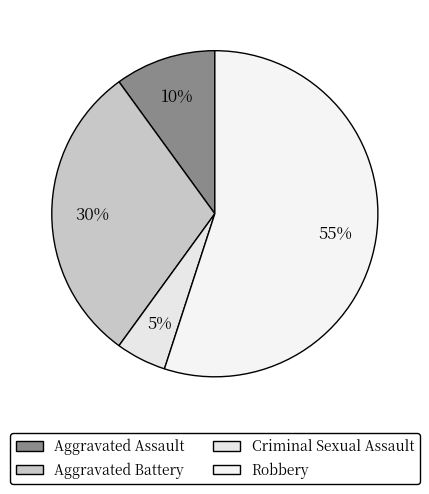

Count the number of slices in the pie.

4